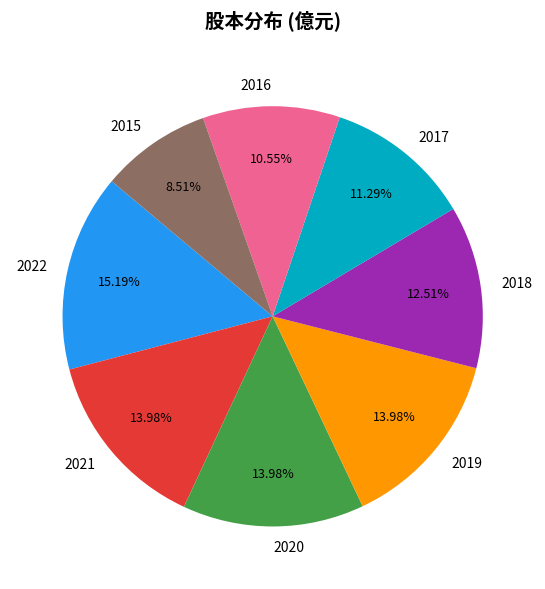

Does any single category account for the majority?

No